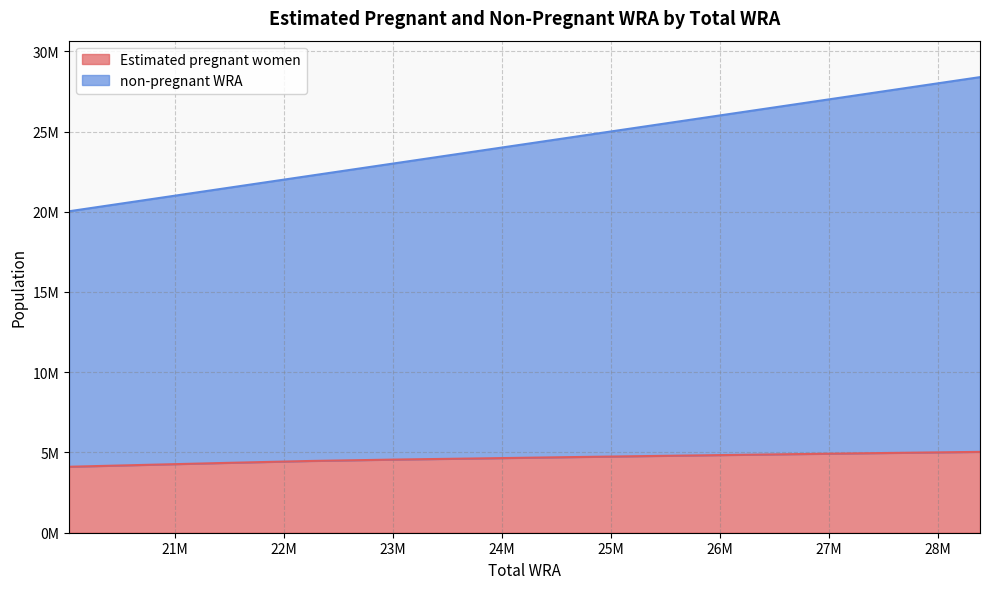

What is the average value of the non-pregnant WRA series?

24001363.6